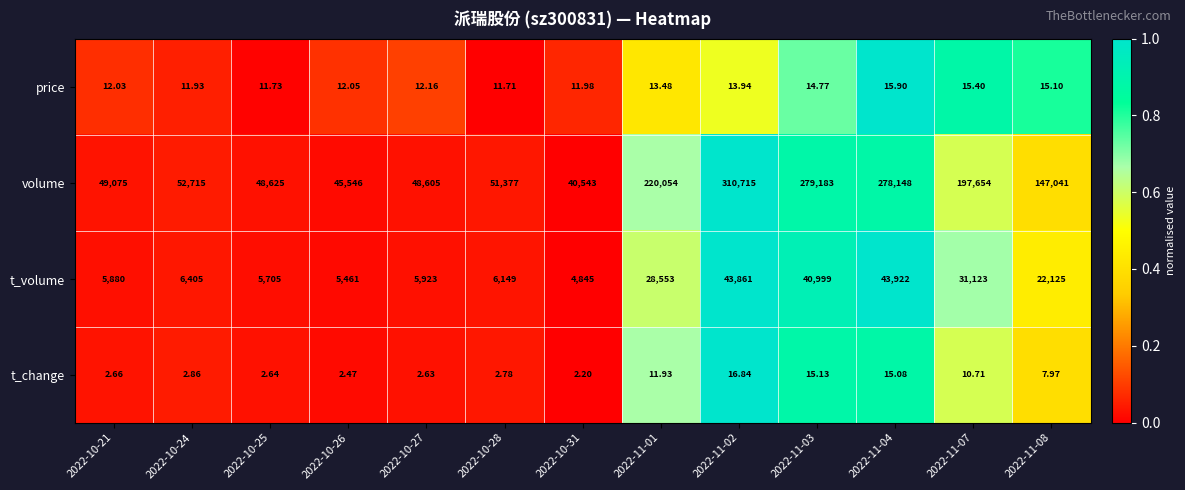

At which category is the sum across all series the highest?

2022-11-02